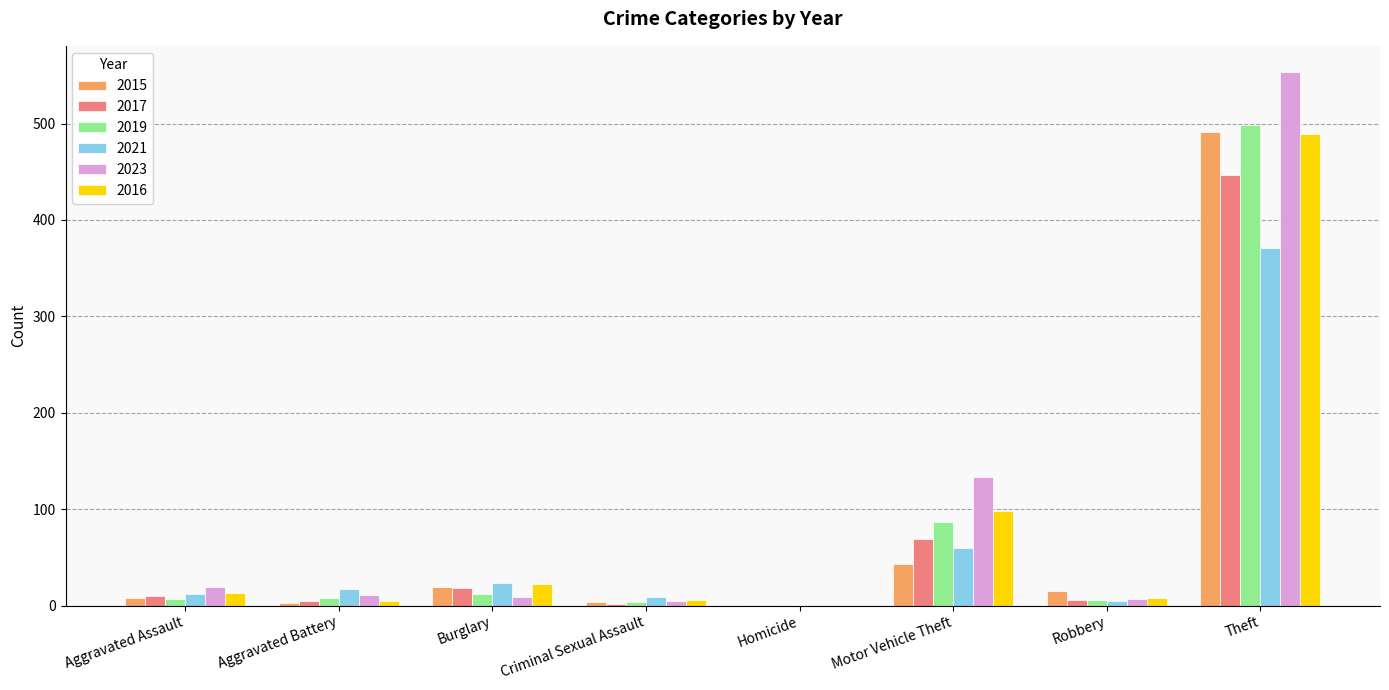

At which label does 2019 reach its peak?

Theft